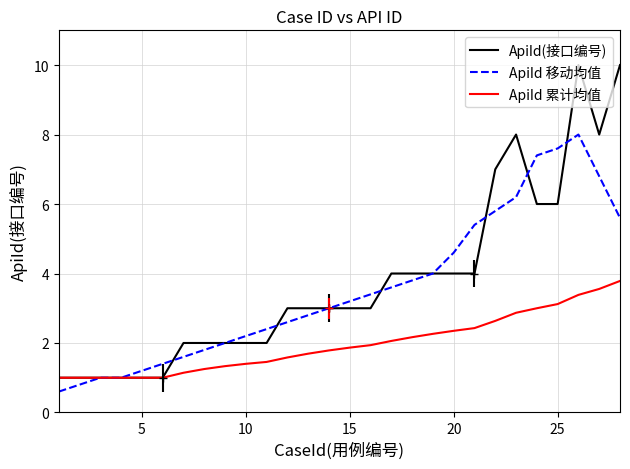

What is the greatest value displayed?

10.0